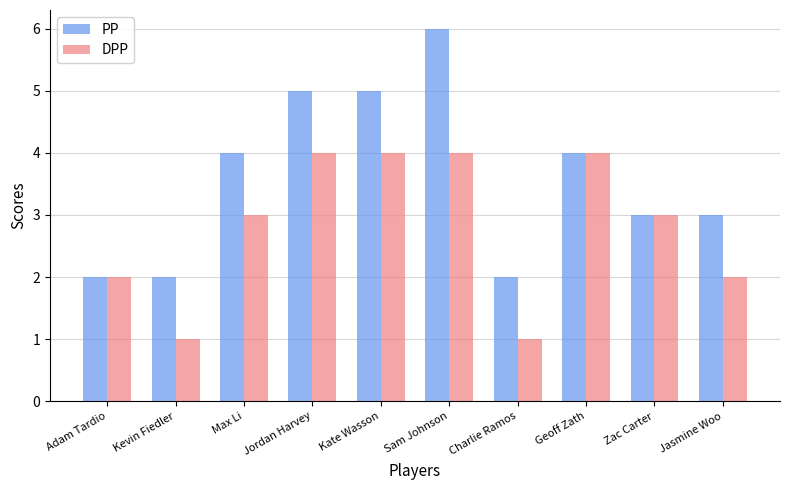

Which series has the largest range (max minus min)?

PP